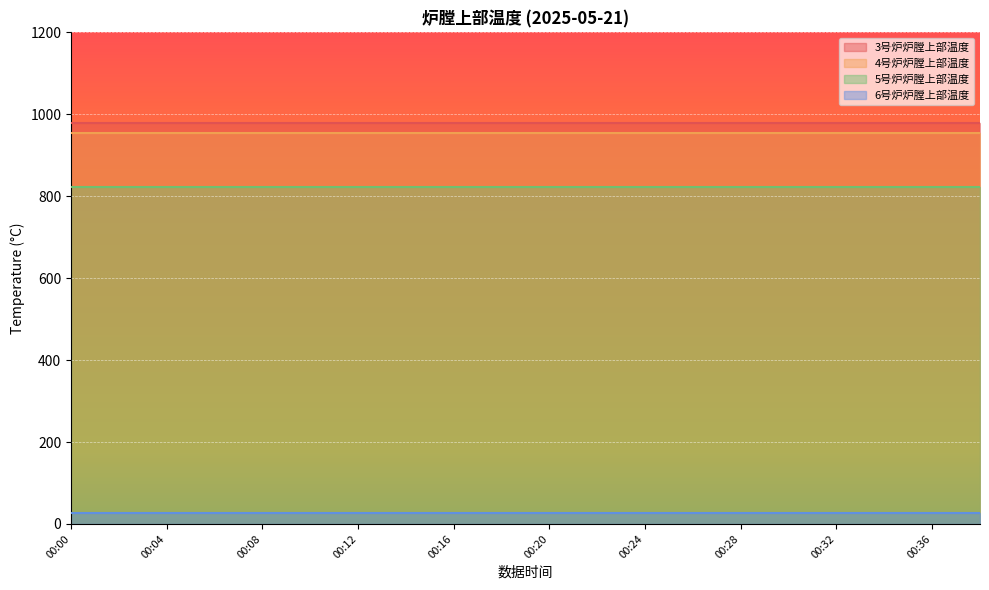

At 00:02, list the series in order from largest to smallest.

3号炉炉膛上部温度, 4号炉炉膛上部温度, 5号炉炉膛上部温度, 6号炉炉膛上部温度